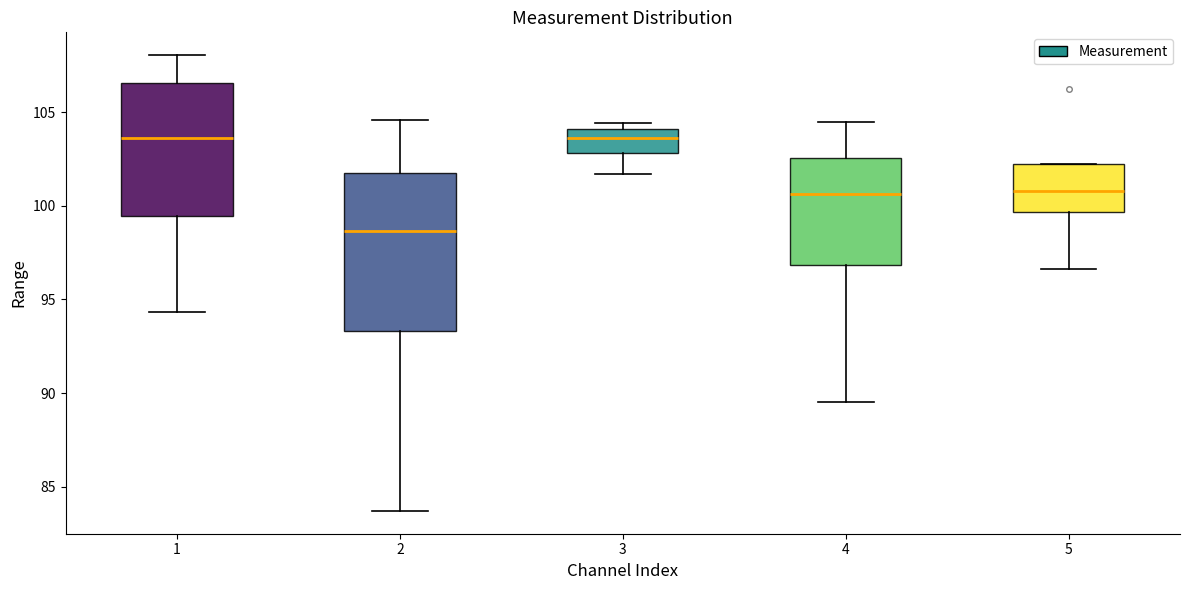

Where is the lower edge of the box at x = 1 on the y-axis? The values are not printed on the chart, so give them approximately, as read against the axis.

99.5